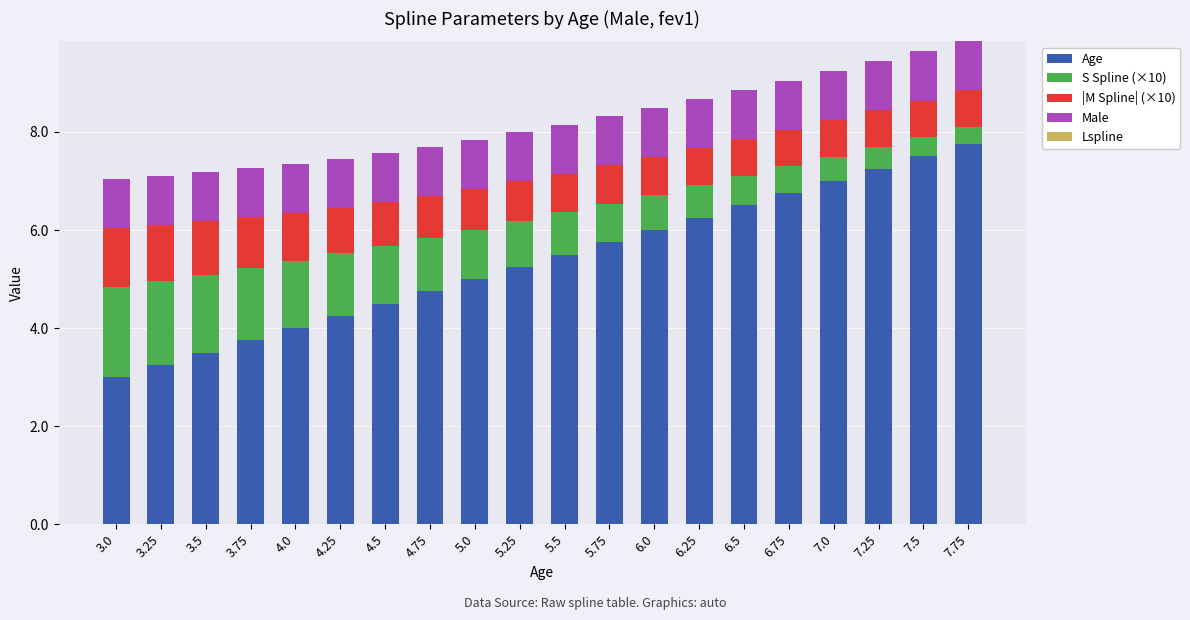

What is the average value of the Age series?

5.4